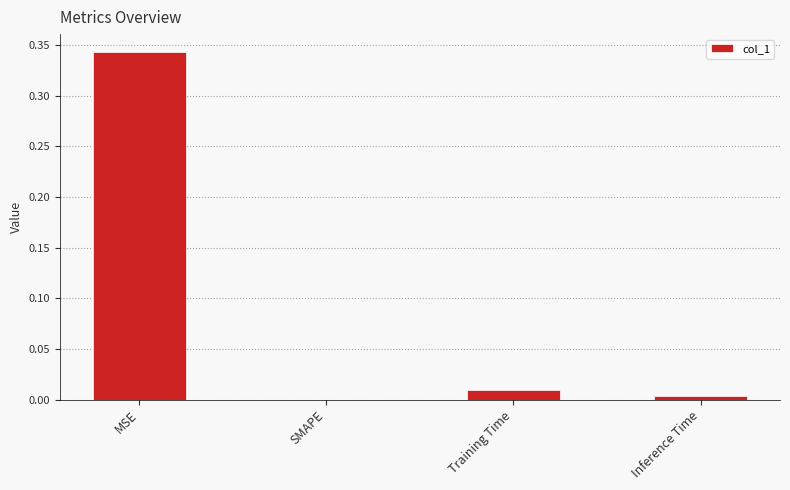

Count the number of categories in the chart.

4